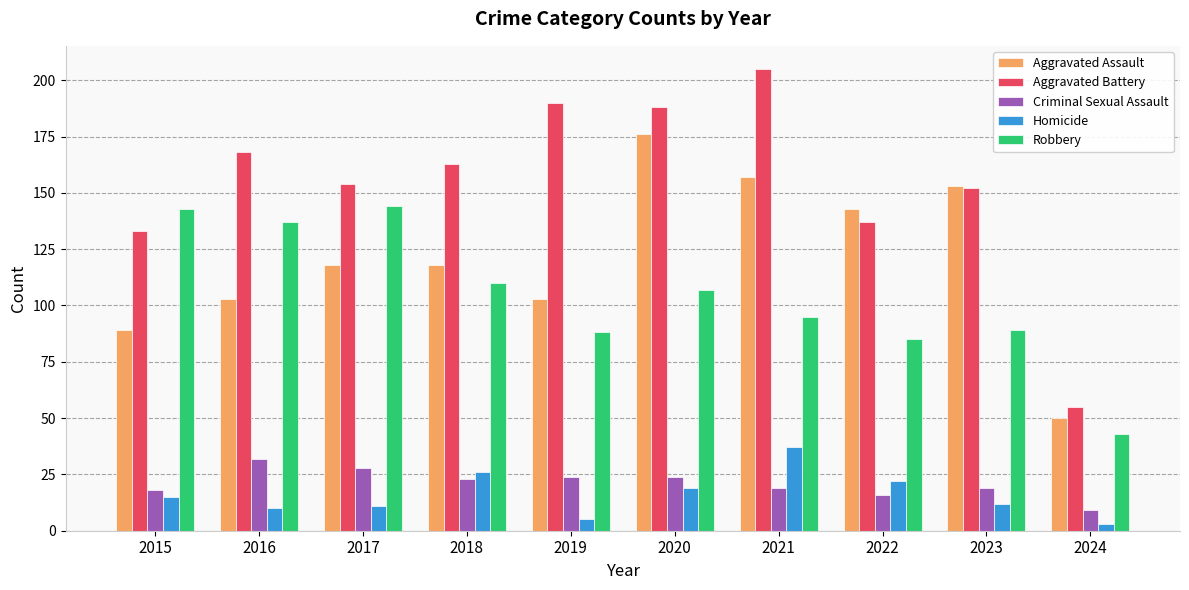

Is the value of Criminal Sexual Assault at 2023 greater than the value of Aggravated Battery at 2020?

No